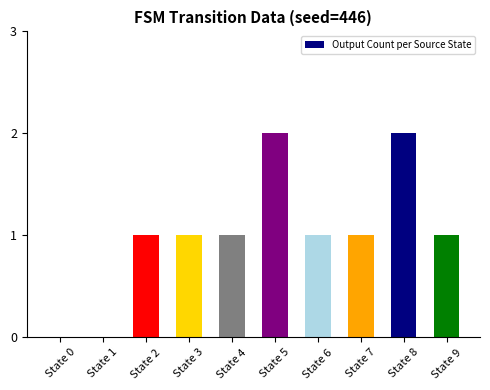

How many distinct data groups are displayed?

1